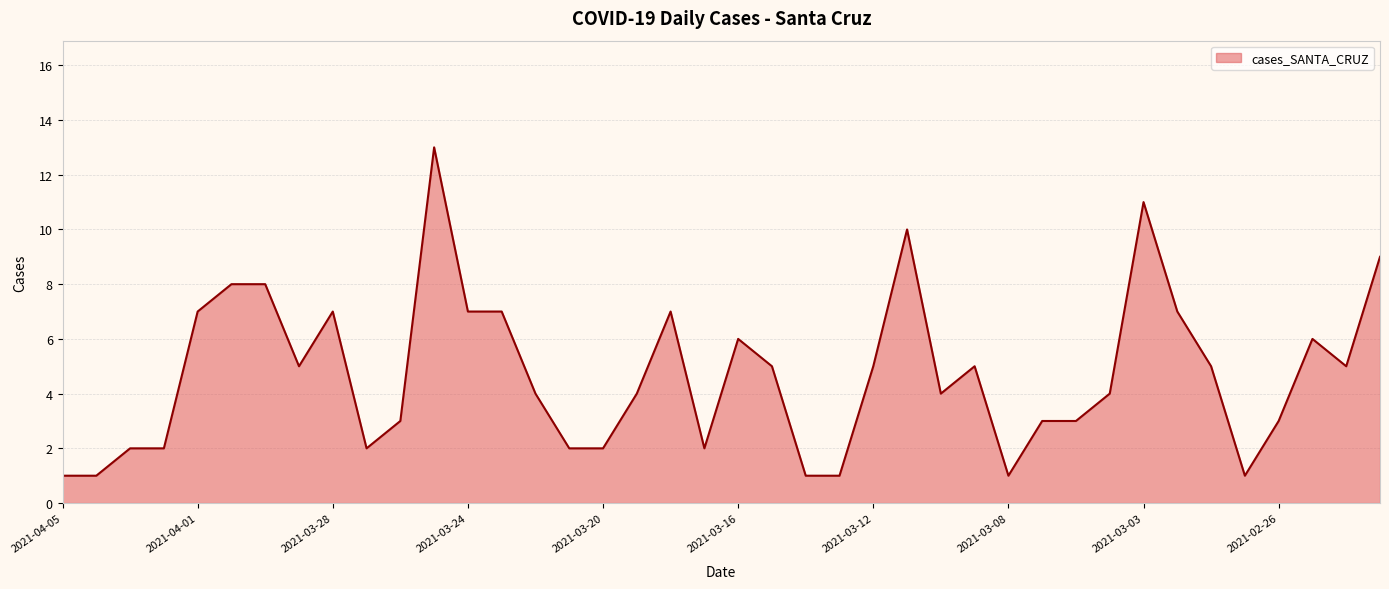

What is the difference between the maximum and minimum values?

12